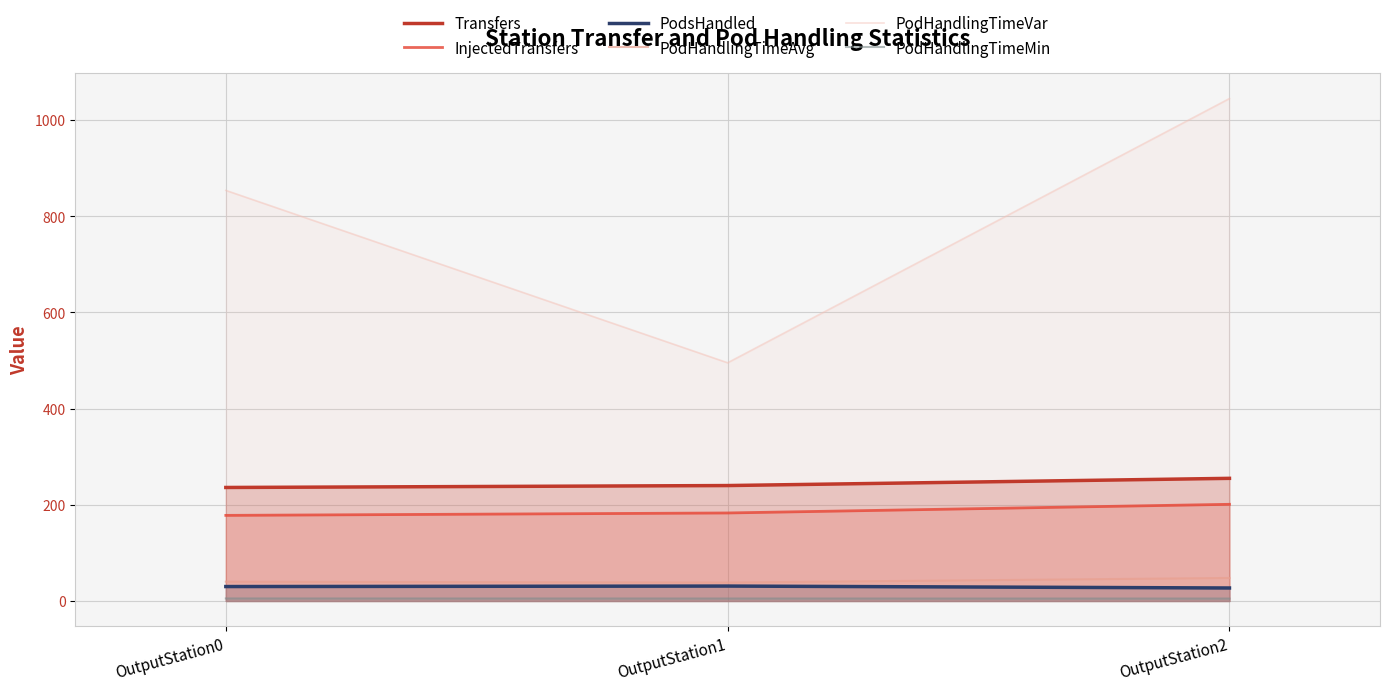

Is it true that InjectedTransfers equals 183.0 at OutputStation1?

True